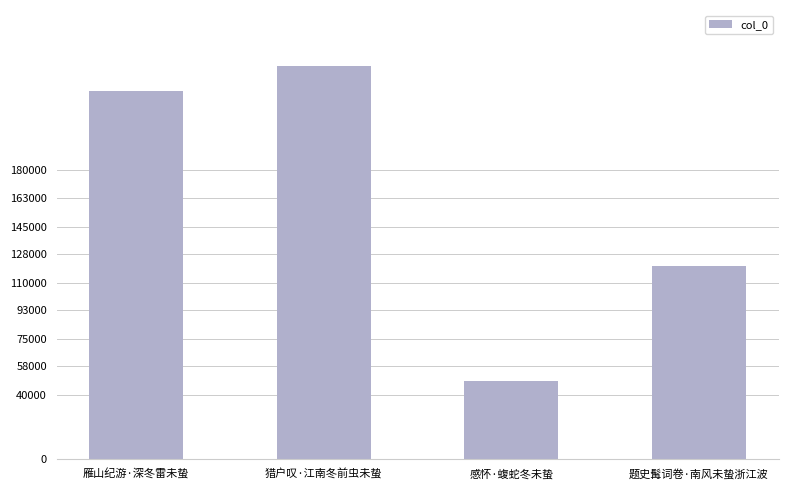

Is it true that the value at 题史髯词卷·南风未蛰浙江波 is 120400?

True